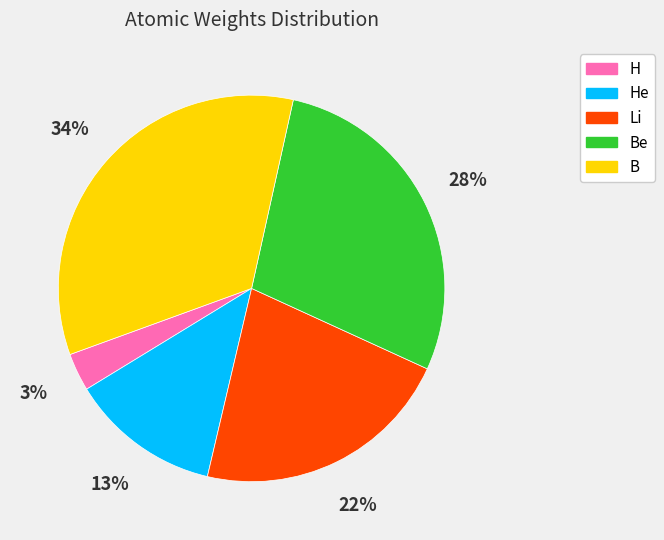

Count the number of slices in the pie.

5